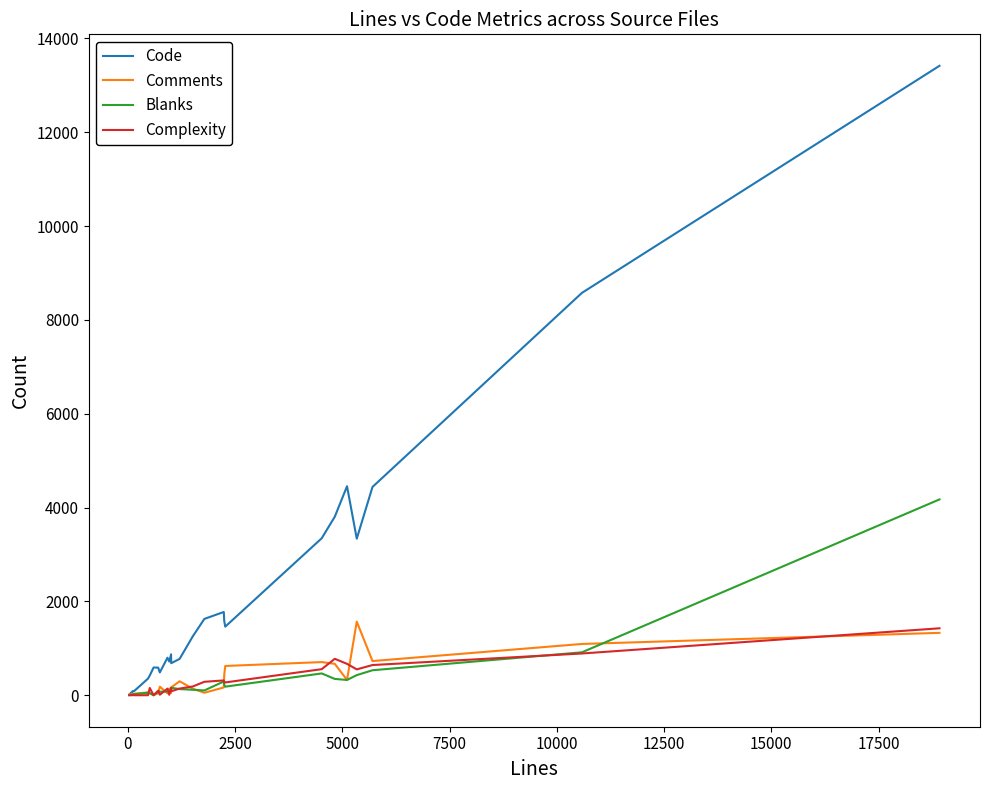

What is the maximum value shown in the chart?

13416